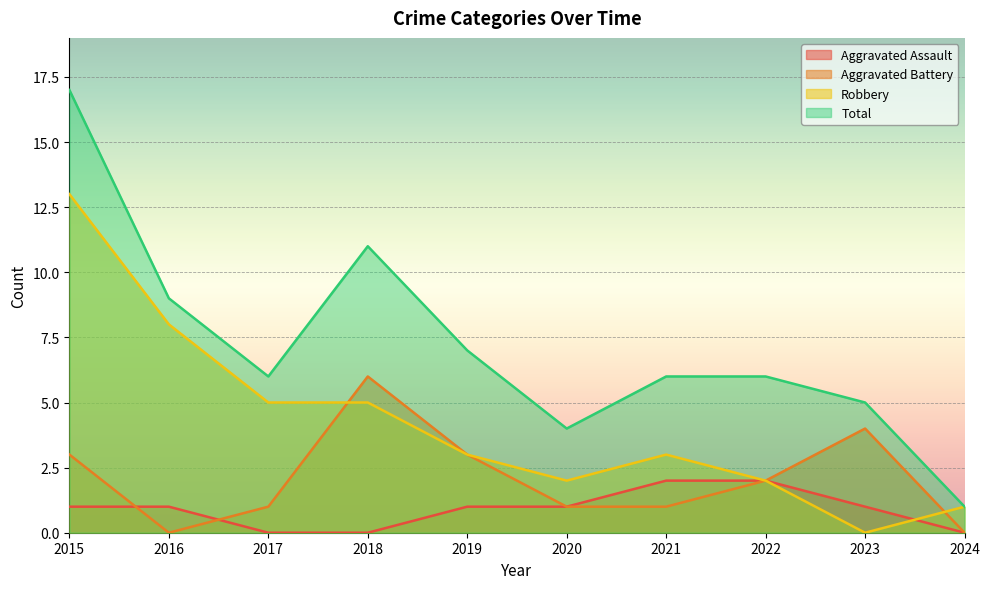

What is the difference between the highest and lowest values at 2018?

11